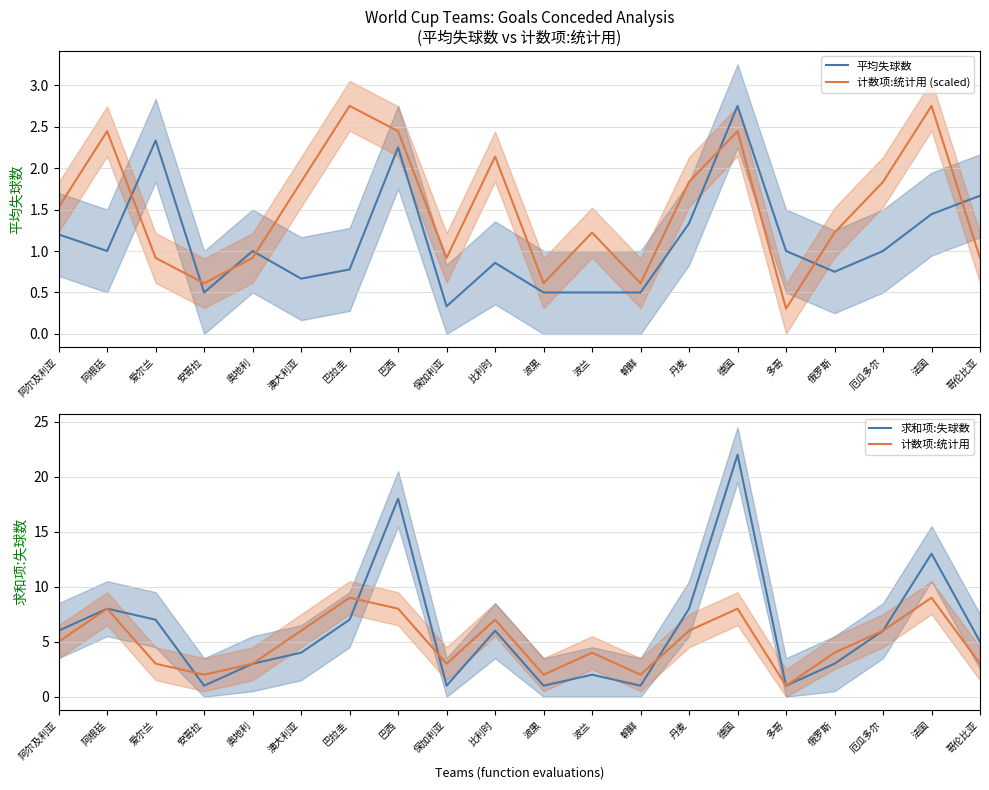

Rank the series at 澳大利亚 from highest to lowest value.

计数项:统计用, 求和项:失球数, 计数项:统计用 (scaled), 平均失球数